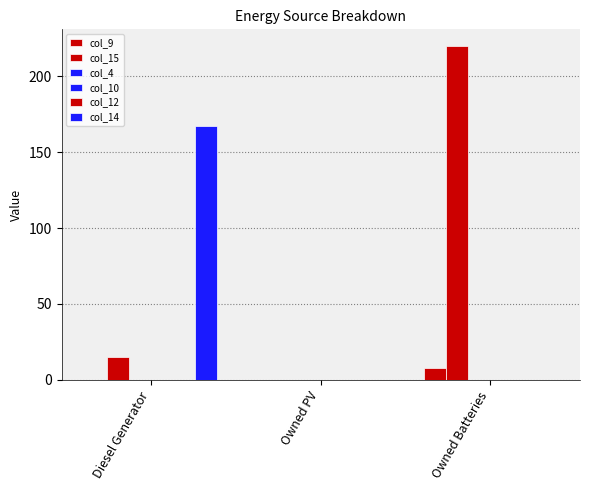

Reading left to right, transcribe all the data shown in this chart.

col_9: Diesel Generator=0	Owned PV=0	Owned Batteries=8
col_15: Diesel Generator=15	Owned PV=0	Owned Batteries=220
col_4: Diesel Generator=0	Owned PV=0	Owned Batteries=0
col_10: Diesel Generator=0	Owned PV=0	Owned Batteries=0
col_12: Diesel Generator=0	Owned PV=0	Owned Batteries=0
col_14: Diesel Generator=167	Owned PV=0	Owned Batteries=0